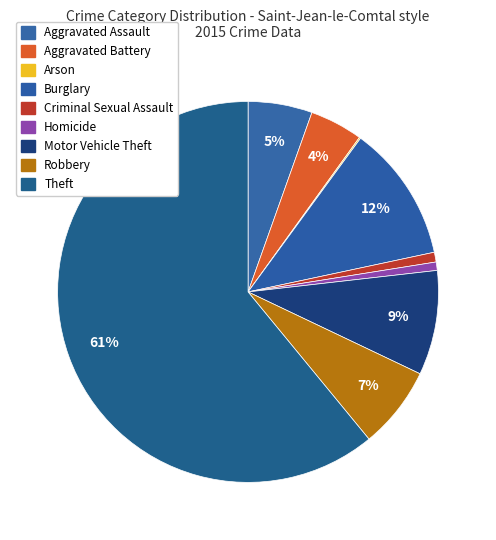

Does any single category account for the majority?

Yes